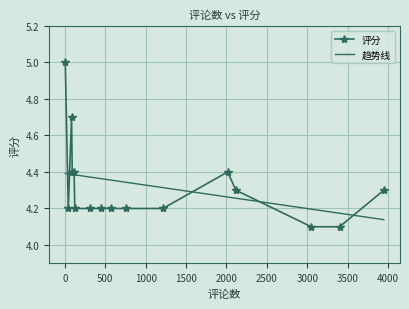

List the series in order of their peak value, lowest first.

趋势线, 评分